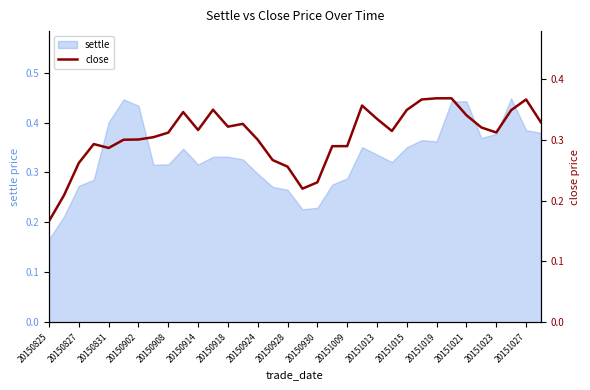

Which category has the lowest value in the settle series?

20150825